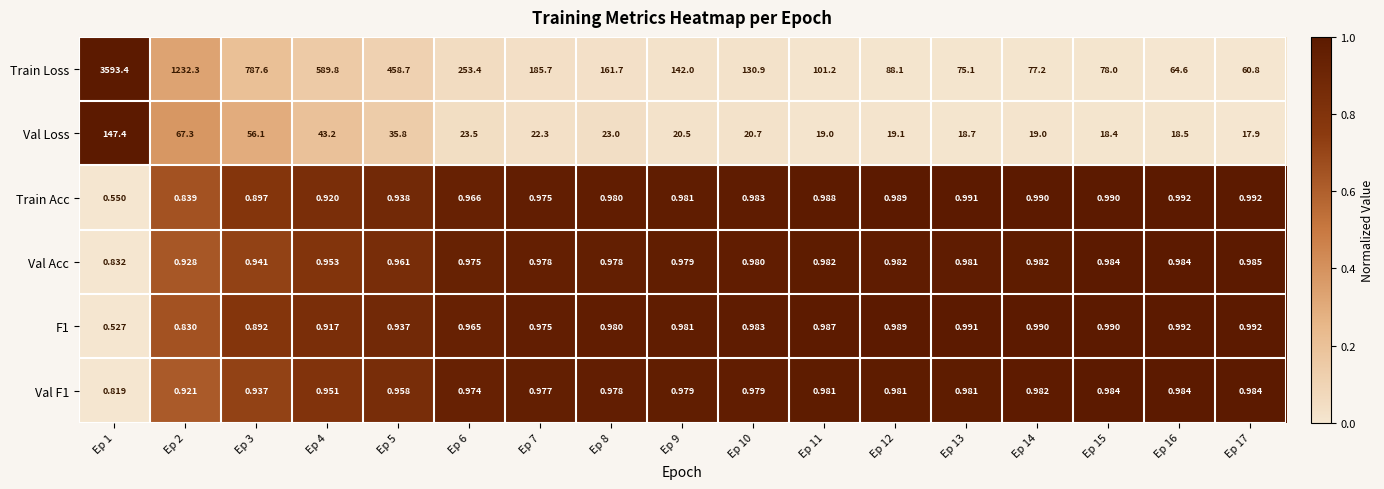

Which series has the largest range (max minus min)?

Train Loss